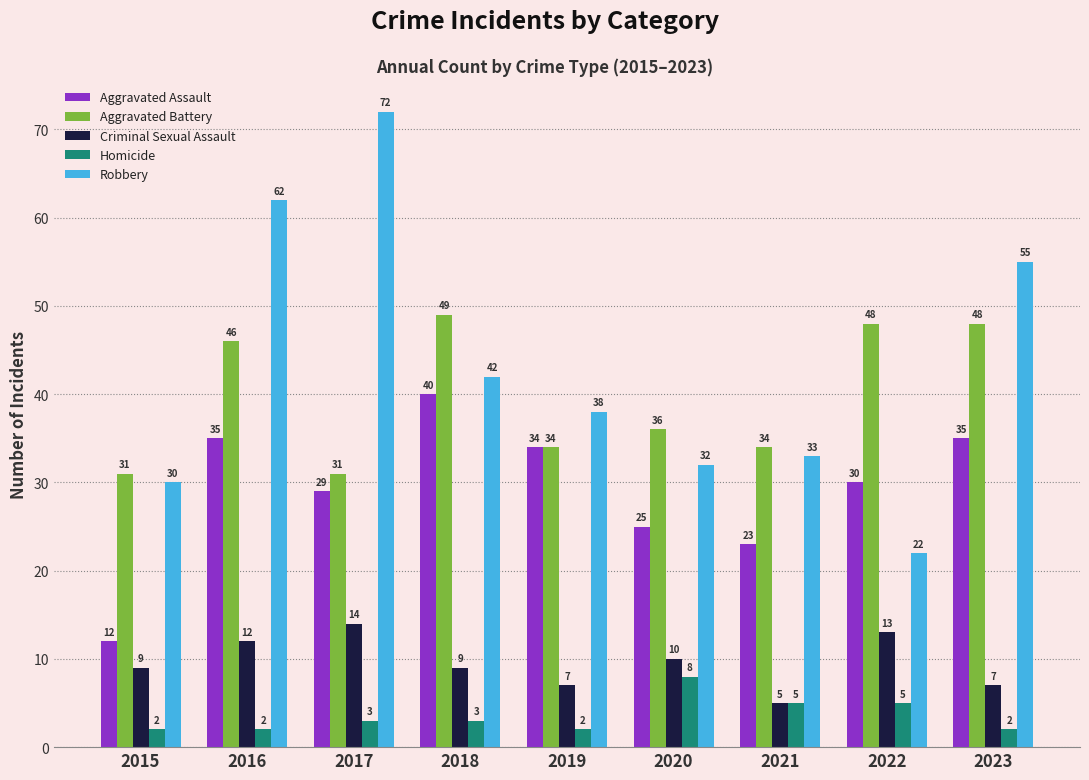

Which series has the largest range (max minus min)?

Robbery